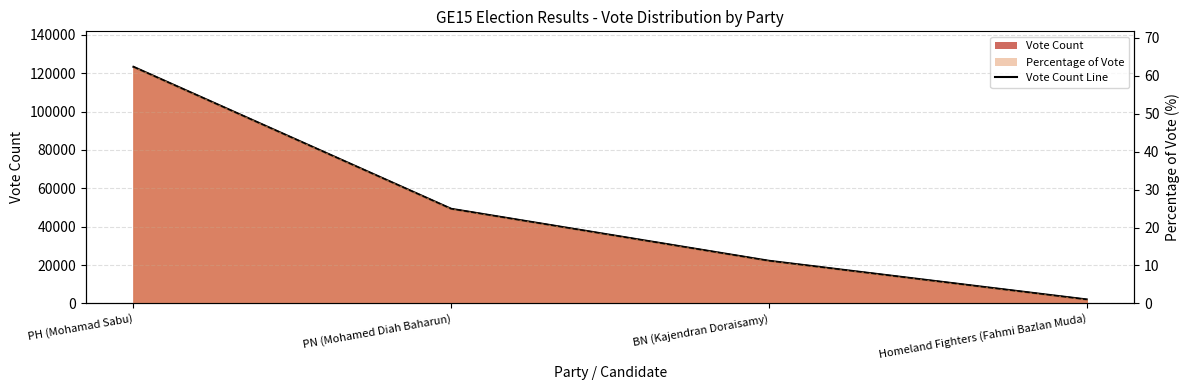

What is the sum of all values?

196902